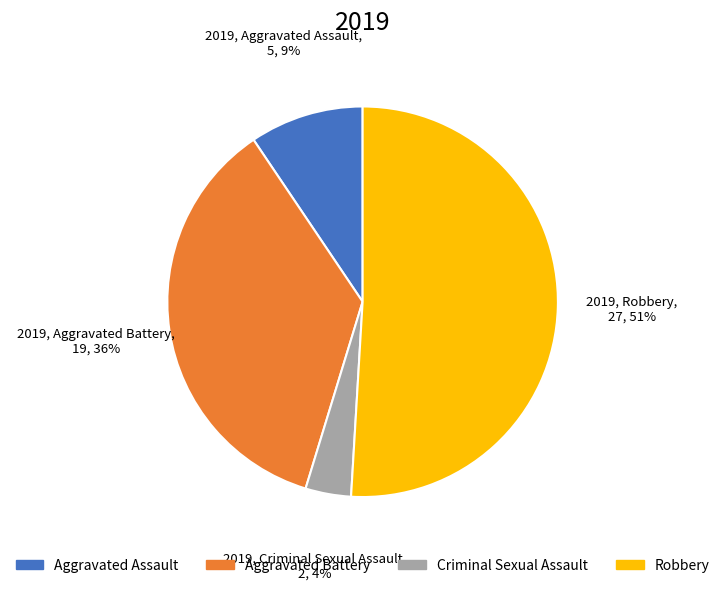

Combined, do Robbery and Aggravated Battery account for over 50%?

Yes